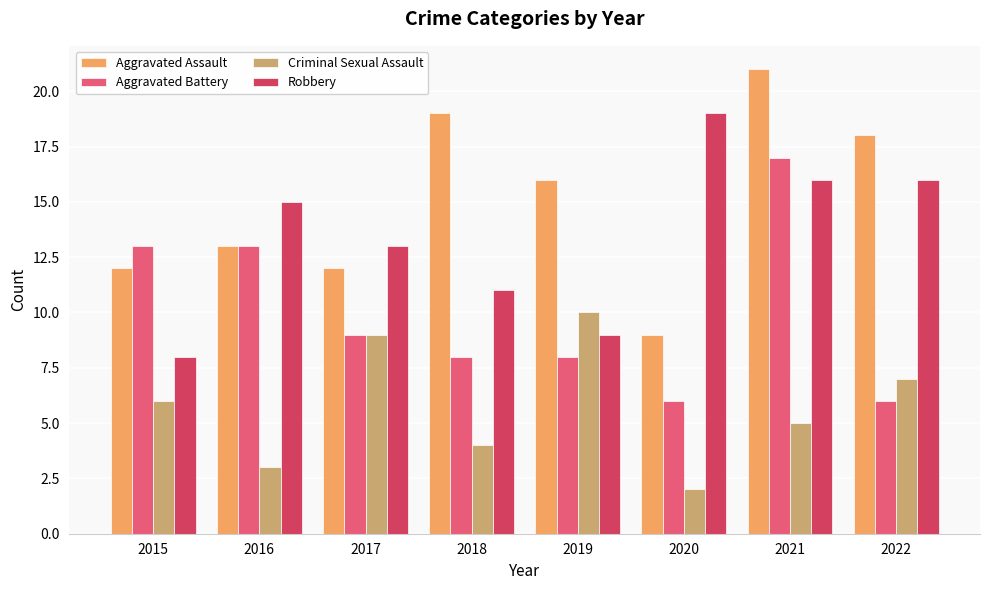

What is the sum of the Criminal Sexual Assault values at 2016 and 2021?

8